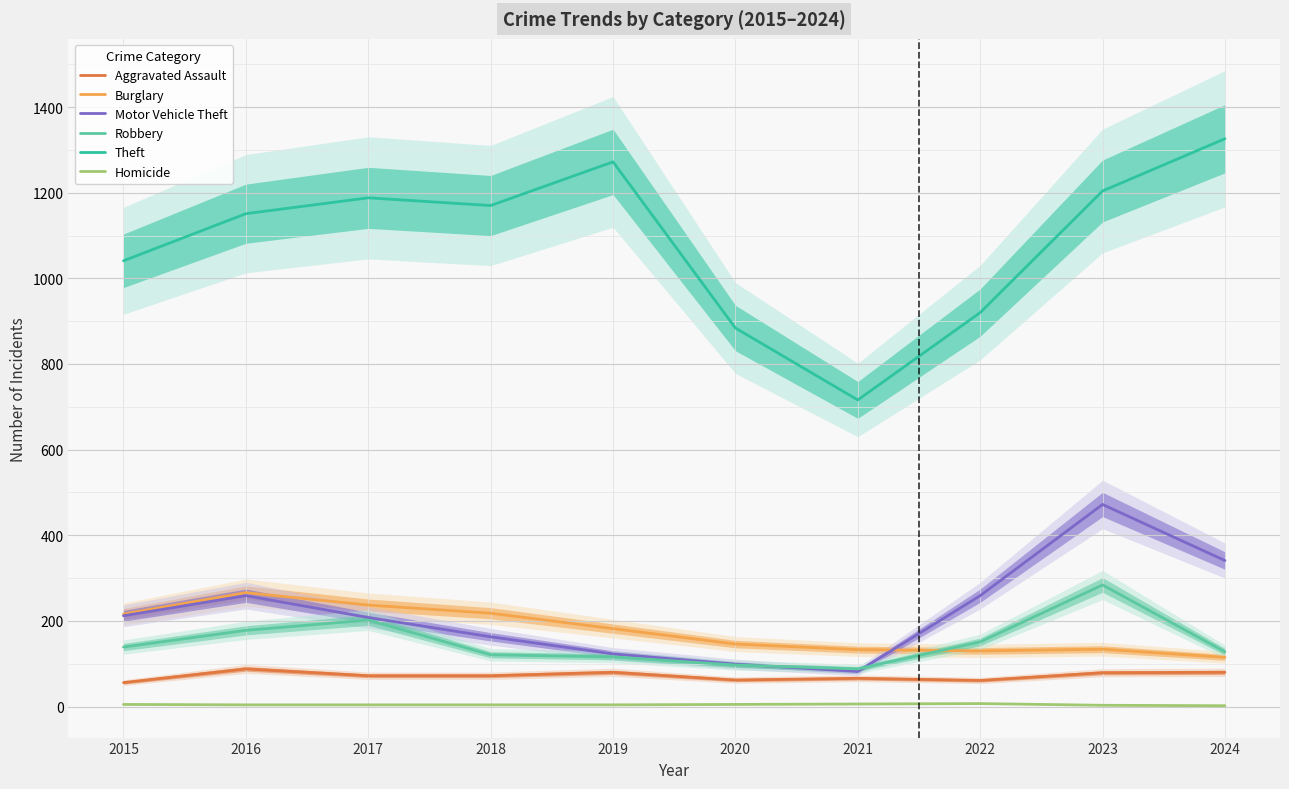

The Aggravated Assault series shows 72 at 2018. True or false?

True